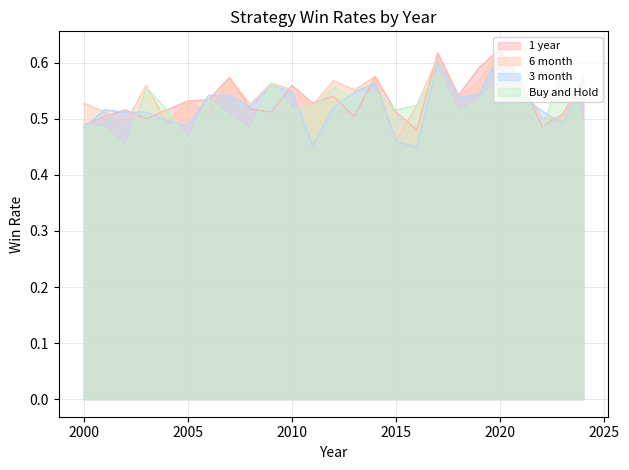

How many interior local valleys does the 6 month series have?

9